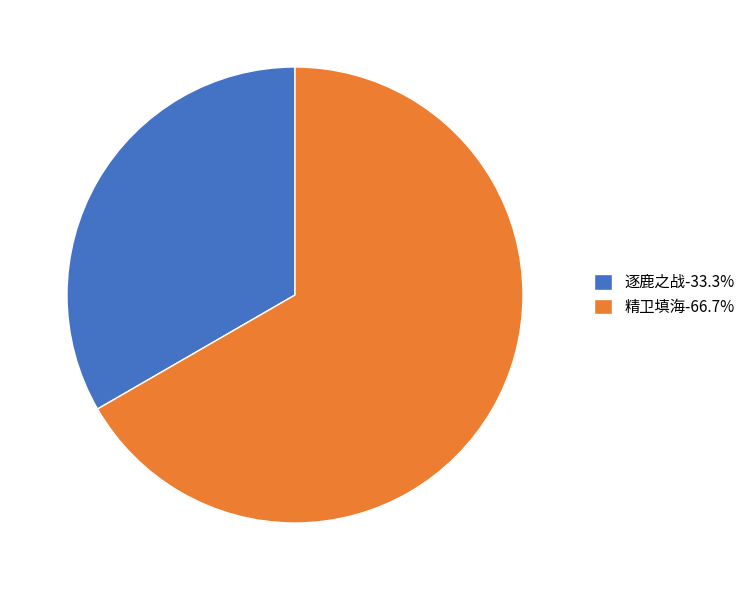

How many segments does this pie chart have?

2